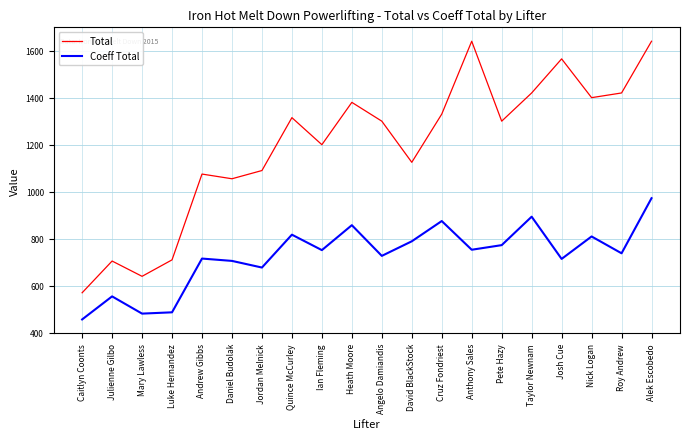

What is the maximum value shown in the chart?

1640.0